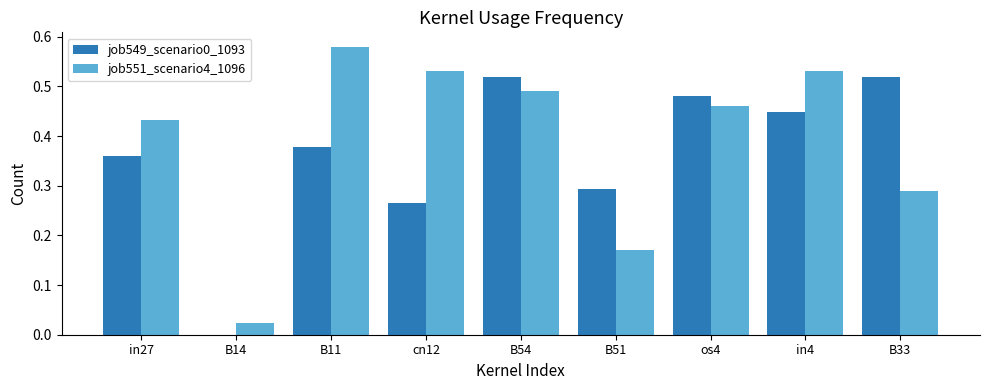

Which series has the largest total across all categories?

job551_scenario4_1096